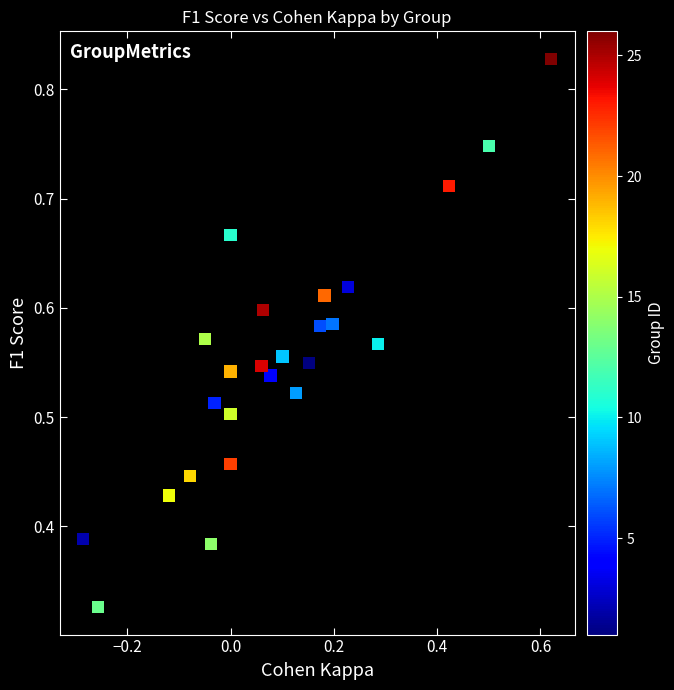

What is the range of X values (max minus min)?

0.9